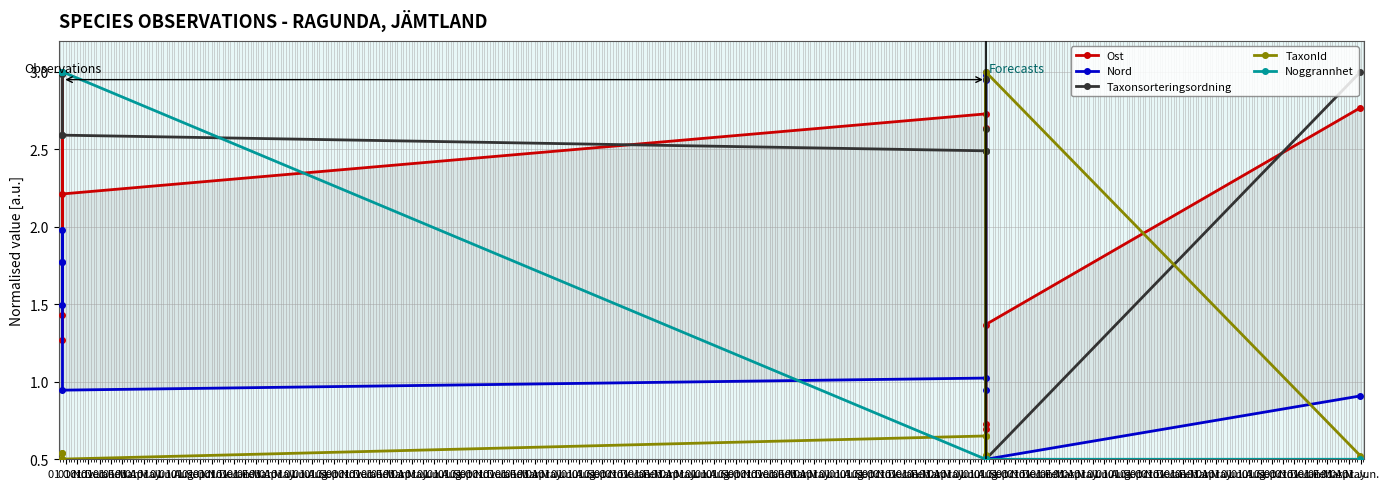

What is the difference between the highest and lowest values at 01 Aug.?

2.5